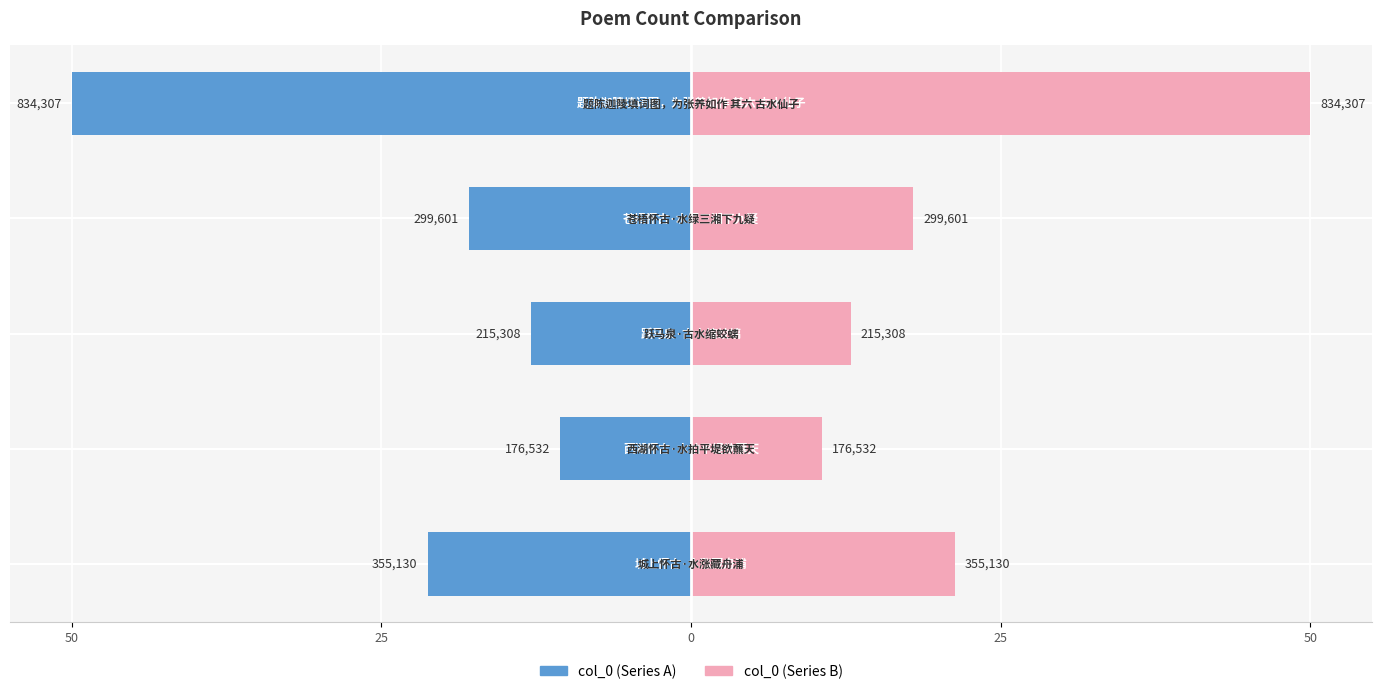

The value of col_0 (left) at 50 is -4.4. True or false?

False